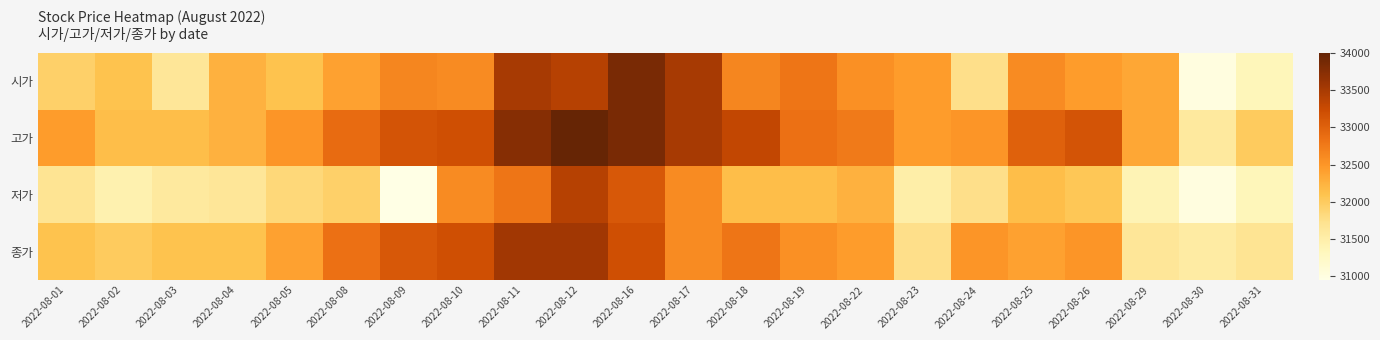

At how many categories does at least one series exceed 32008?

20